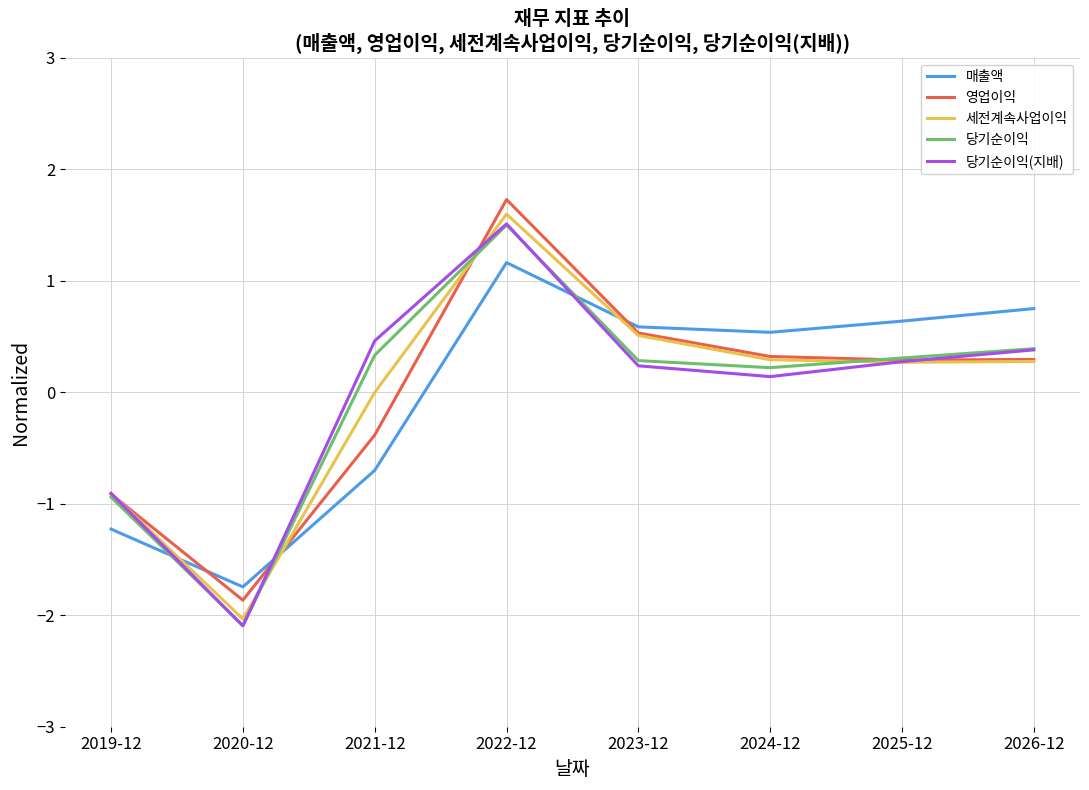

What are all the series names shown in the legend?

매출액, 영업이익, 세전계속사업이익, 당기순이익, 당기순이익(지배)